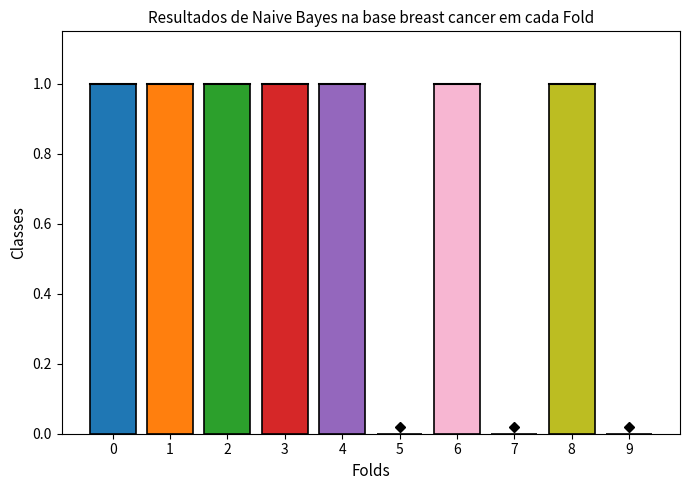

What is the sum of all values?

7